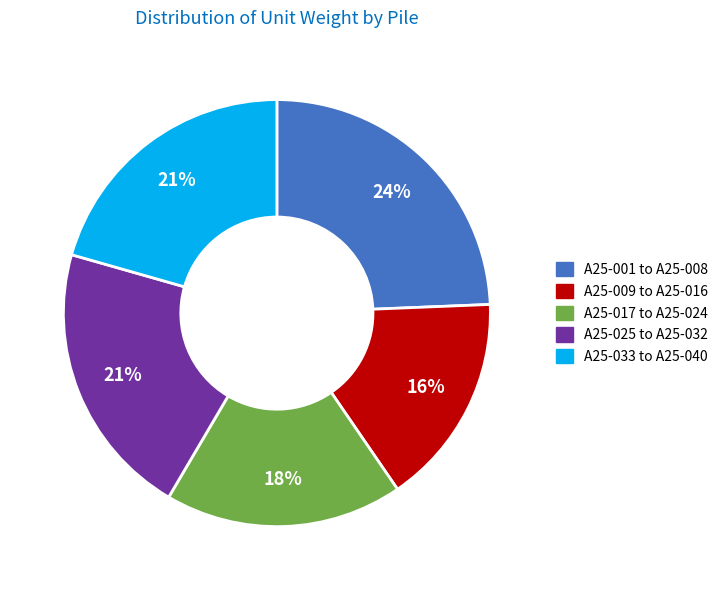

Is there any slice that represents more than half of the pie?

No